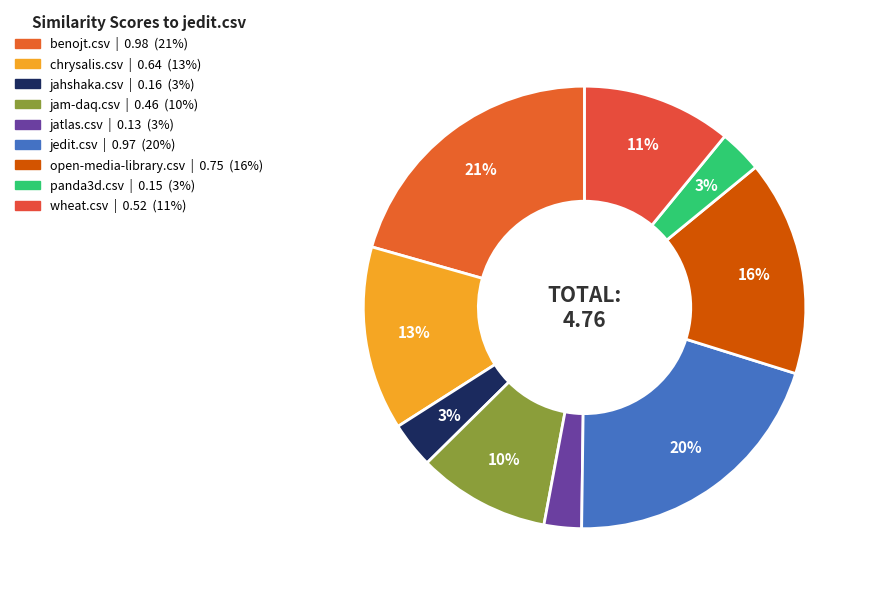

True or false: wheat.csv accounts for 17% of the total.

False